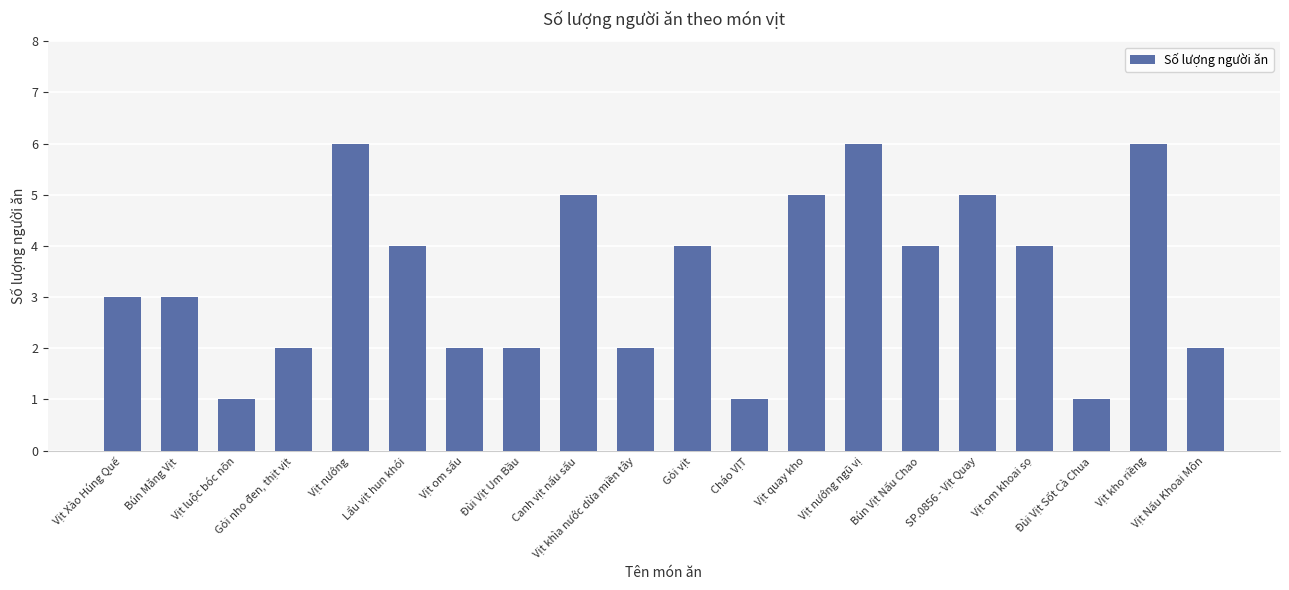

What is the difference between the second highest and minimum values?

5